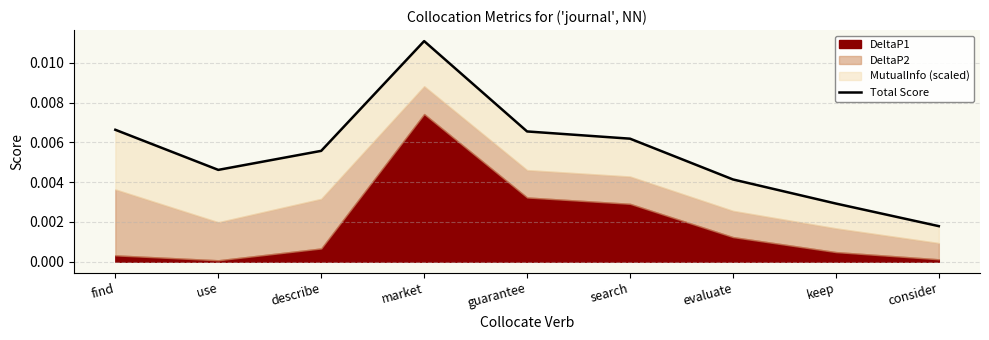

Does the chart have visible grid lines?

Yes